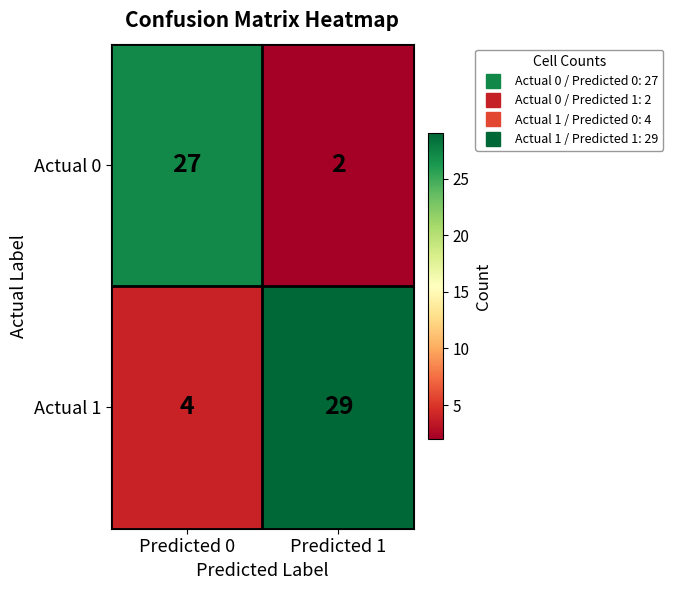

Where is Actual 0 nearest to the value 14?

Predicted 1